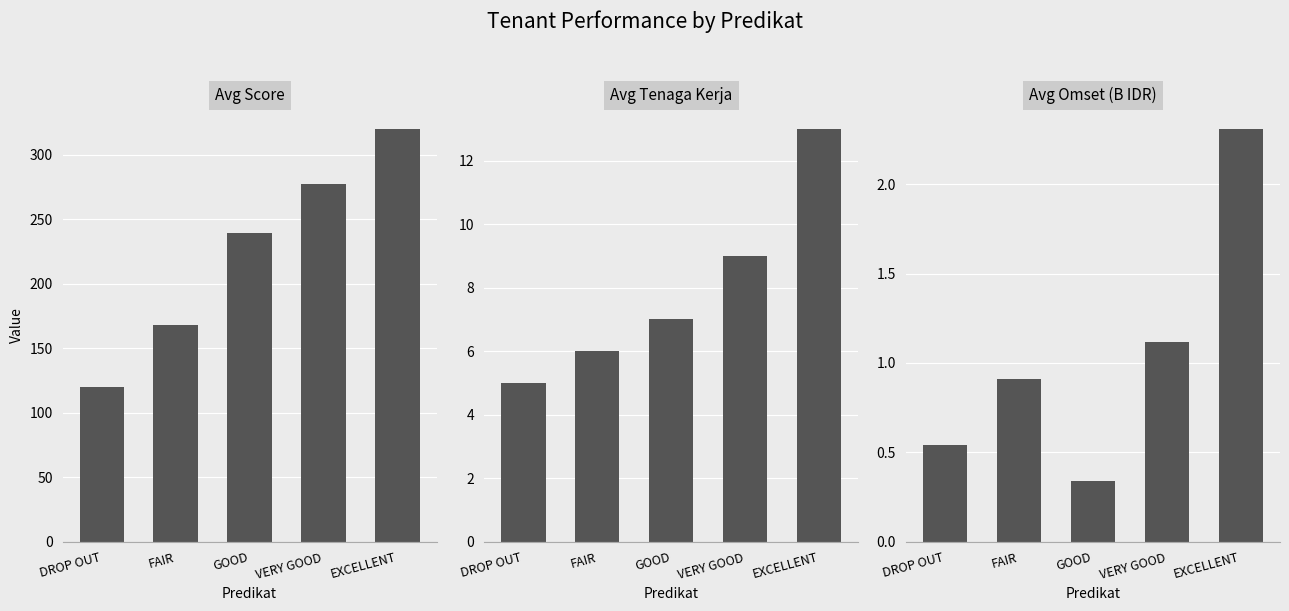

How many groups of bars are there?

5